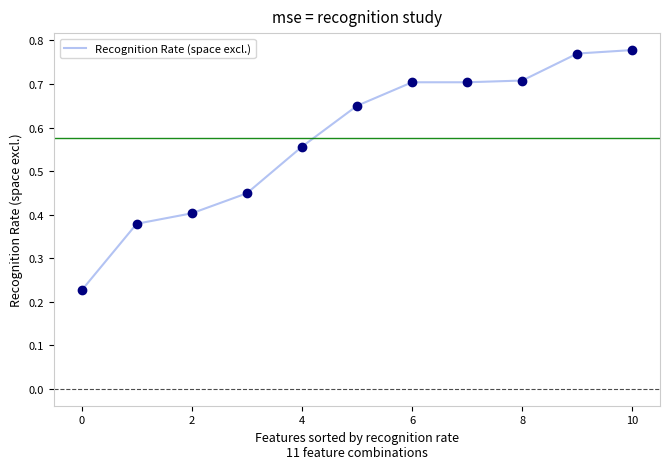

Reading left to right, list all the values displayed in this chart.

0.2	0.4	0.4	0.4	0.6	0.7	0.7	0.7	0.7	0.8	0.8